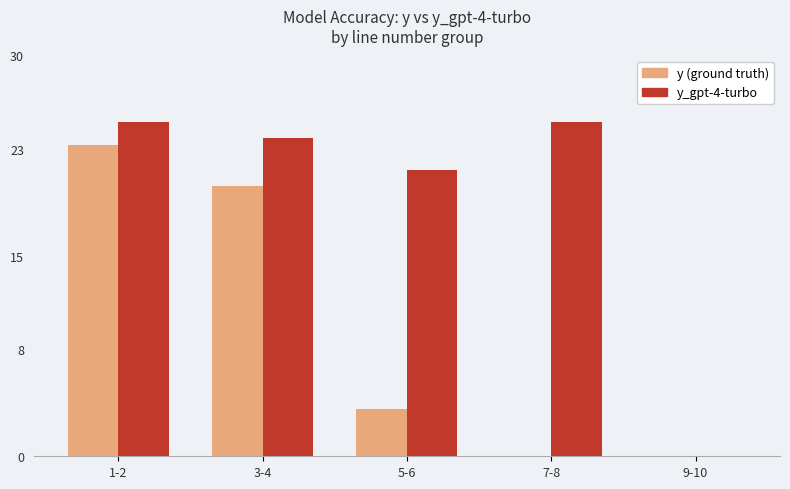

Reading left to right, list all the values displayed in this chart.

y (ground truth): 23.3	20.2	3.6	0.0	0.0
y_gpt-4-turbo: 25.0	23.8	21.4	25.0	0.0